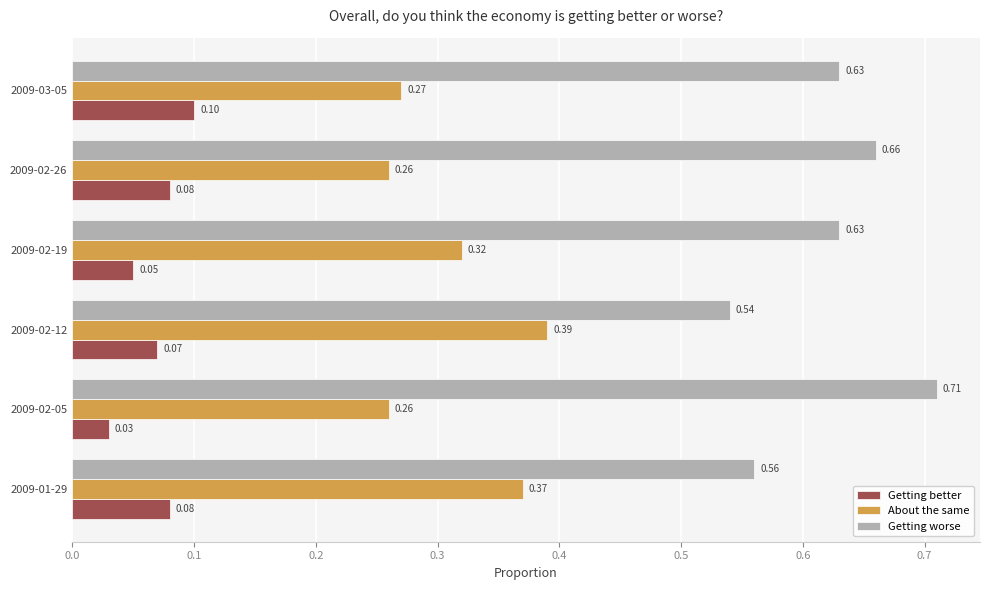

List the series in order of their overall mean, highest first.

Getting worse, About the same, Getting better